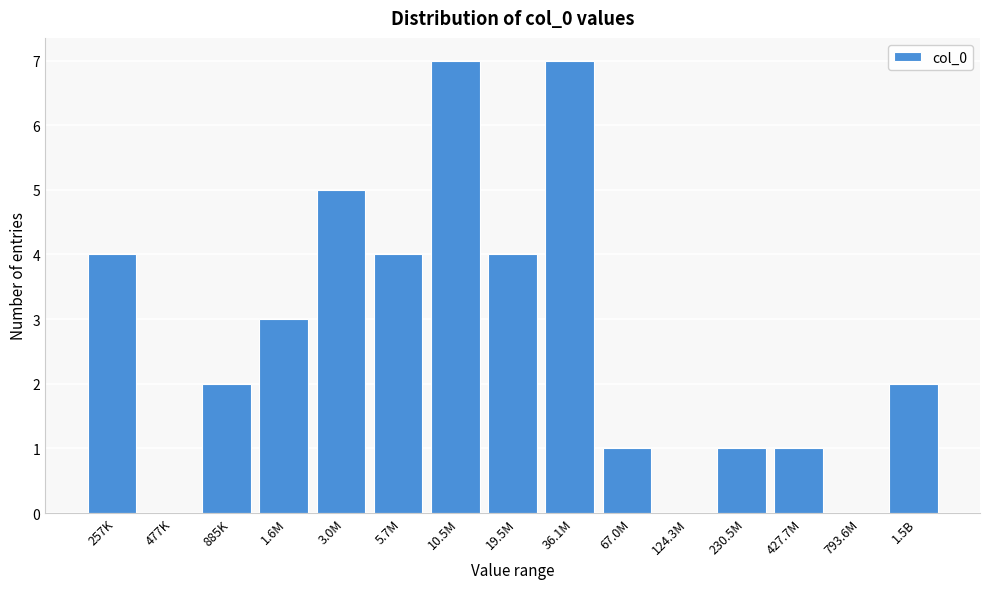

Reading left to right, transcribe all the data shown in this chart.

257K=4	477K=0	885K=2	1.6M=3	3.0M=5	5.7M=4	10.5M=7	19.5M=4	36.1M=7	67.0M=1	124.3M=0	230.5M=1	427.7M=1	793.6M=0	1.5B=2